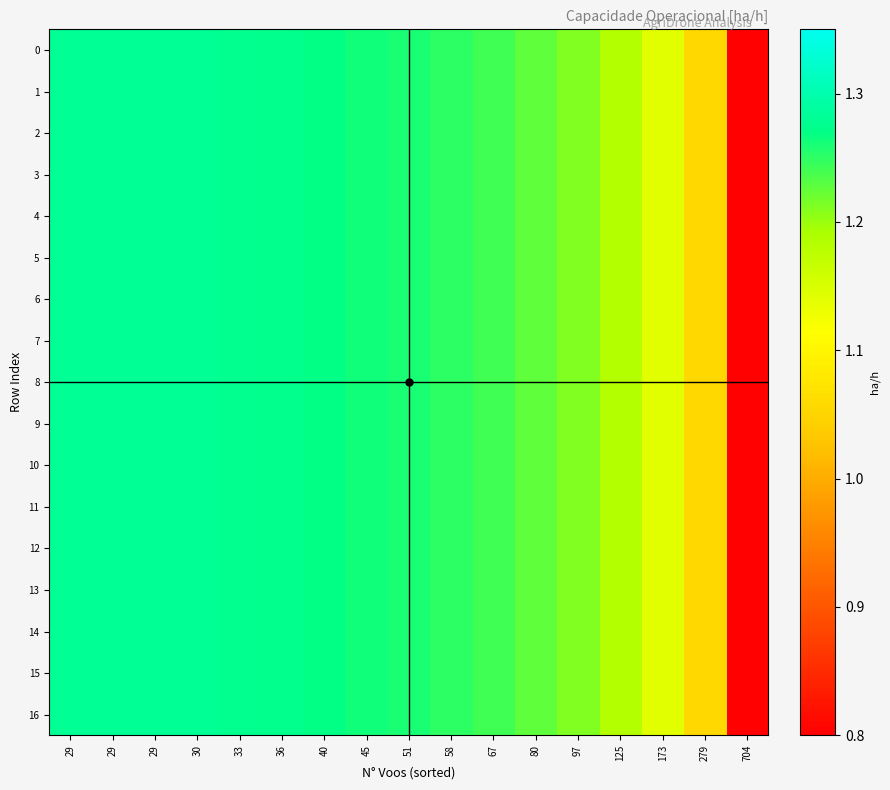

Reading left to right, extract all data points from this chart.

0: 29=1.3	29=1.3	29=1.3	30=1.3	33=1.3	36=1.3	40=1.3	45=1.3	51=1.3	58=1.3	67=1.2	80=1.2	97=1.2	125=1.2	173=1.1	279=1.1	704=0.8
1: 29=1.3	29=1.3	29=1.3	30=1.3	33=1.3	36=1.3	40=1.3	45=1.3	51=1.3	58=1.3	67=1.2	80=1.2	97=1.2	125=1.2	173=1.1	279=1.1	704=0.8
2: 29=1.3	29=1.3	29=1.3	30=1.3	33=1.3	36=1.3	40=1.3	45=1.3	51=1.3	58=1.3	67=1.2	80=1.2	97=1.2	125=1.2	173=1.1	279=1.1	704=0.8
3: 29=1.3	29=1.3	29=1.3	30=1.3	33=1.3	36=1.3	40=1.3	45=1.3	51=1.3	58=1.3	67=1.2	80=1.2	97=1.2	125=1.2	173=1.1	279=1.1	704=0.8
4: 29=1.3	29=1.3	29=1.3	30=1.3	33=1.3	36=1.3	40=1.3	45=1.3	51=1.3	58=1.3	67=1.2	80=1.2	97=1.2	125=1.2	173=1.1	279=1.1	704=0.8
5: 29=1.3	29=1.3	29=1.3	30=1.3	33=1.3	36=1.3	40=1.3	45=1.3	51=1.3	58=1.3	67=1.2	80=1.2	97=1.2	125=1.2	173=1.1	279=1.1	704=0.8
6: 29=1.3	29=1.3	29=1.3	30=1.3	33=1.3	36=1.3	40=1.3	45=1.3	51=1.3	58=1.3	67=1.2	80=1.2	97=1.2	125=1.2	173=1.1	279=1.1	704=0.8
7: 29=1.3	29=1.3	29=1.3	30=1.3	33=1.3	36=1.3	40=1.3	45=1.3	51=1.3	58=1.3	67=1.2	80=1.2	97=1.2	125=1.2	173=1.1	279=1.1	704=0.8
8: 29=1.3	29=1.3	29=1.3	30=1.3	33=1.3	36=1.3	40=1.3	45=1.3	51=1.3	58=1.3	67=1.2	80=1.2	97=1.2	125=1.2	173=1.1	279=1.1	704=0.8
9: 29=1.3	29=1.3	29=1.3	30=1.3	33=1.3	36=1.3	40=1.3	45=1.3	51=1.3	58=1.3	67=1.2	80=1.2	97=1.2	125=1.2	173=1.1	279=1.1	704=0.8
10: 29=1.3	29=1.3	29=1.3	30=1.3	33=1.3	36=1.3	40=1.3	45=1.3	51=1.3	58=1.3	67=1.2	80=1.2	97=1.2	125=1.2	173=1.1	279=1.1	704=0.8
11: 29=1.3	29=1.3	29=1.3	30=1.3	33=1.3	36=1.3	40=1.3	45=1.3	51=1.3	58=1.3	67=1.2	80=1.2	97=1.2	125=1.2	173=1.1	279=1.1	704=0.8
12: 29=1.3	29=1.3	29=1.3	30=1.3	33=1.3	36=1.3	40=1.3	45=1.3	51=1.3	58=1.3	67=1.2	80=1.2	97=1.2	125=1.2	173=1.1	279=1.1	704=0.8
13: 29=1.3	29=1.3	29=1.3	30=1.3	33=1.3	36=1.3	40=1.3	45=1.3	51=1.3	58=1.3	67=1.2	80=1.2	97=1.2	125=1.2	173=1.1	279=1.1	704=0.8
14: 29=1.3	29=1.3	29=1.3	30=1.3	33=1.3	36=1.3	40=1.3	45=1.3	51=1.3	58=1.3	67=1.2	80=1.2	97=1.2	125=1.2	173=1.1	279=1.1	704=0.8
15: 29=1.3	29=1.3	29=1.3	30=1.3	33=1.3	36=1.3	40=1.3	45=1.3	51=1.3	58=1.3	67=1.2	80=1.2	97=1.2	125=1.2	173=1.1	279=1.1	704=0.8
16: 29=1.3	29=1.3	29=1.3	30=1.3	33=1.3	36=1.3	40=1.3	45=1.3	51=1.3	58=1.3	67=1.2	80=1.2	97=1.2	125=1.2	173=1.1	279=1.1	704=0.8